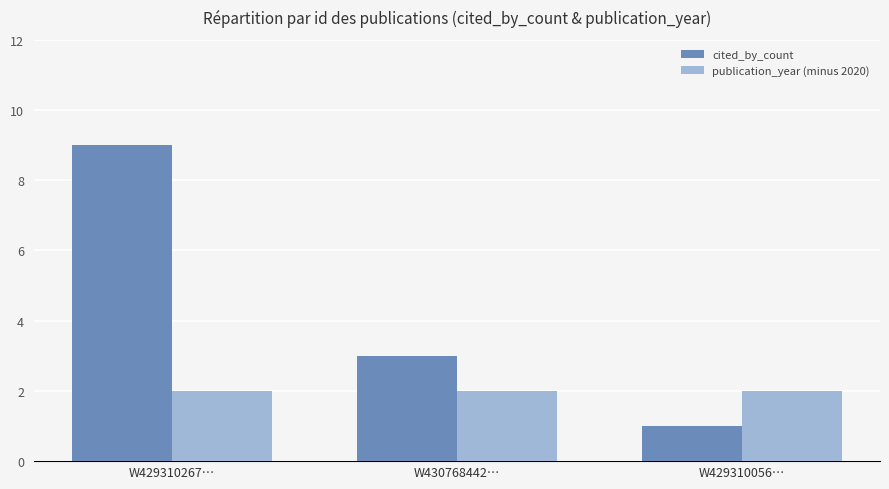

What is the difference between the maximum and minimum values in the cited_by_count series?

8